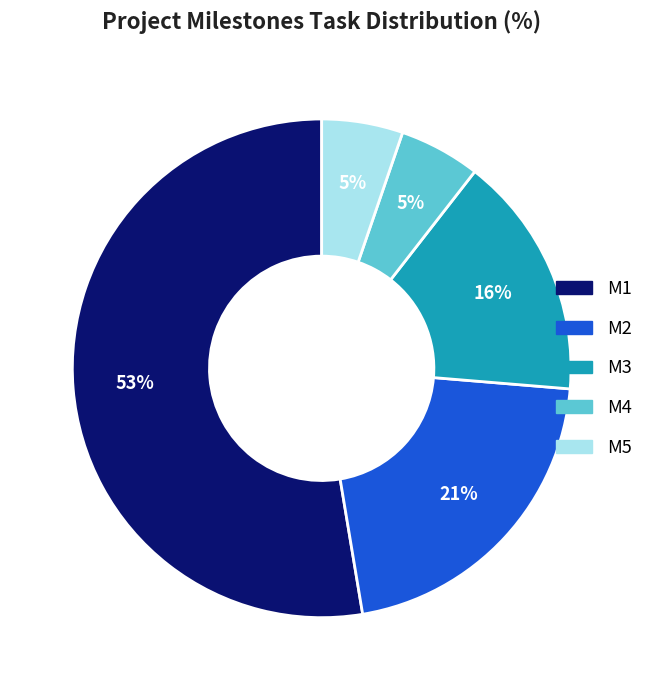

Is it true that M5 is 5% of the pie?

True